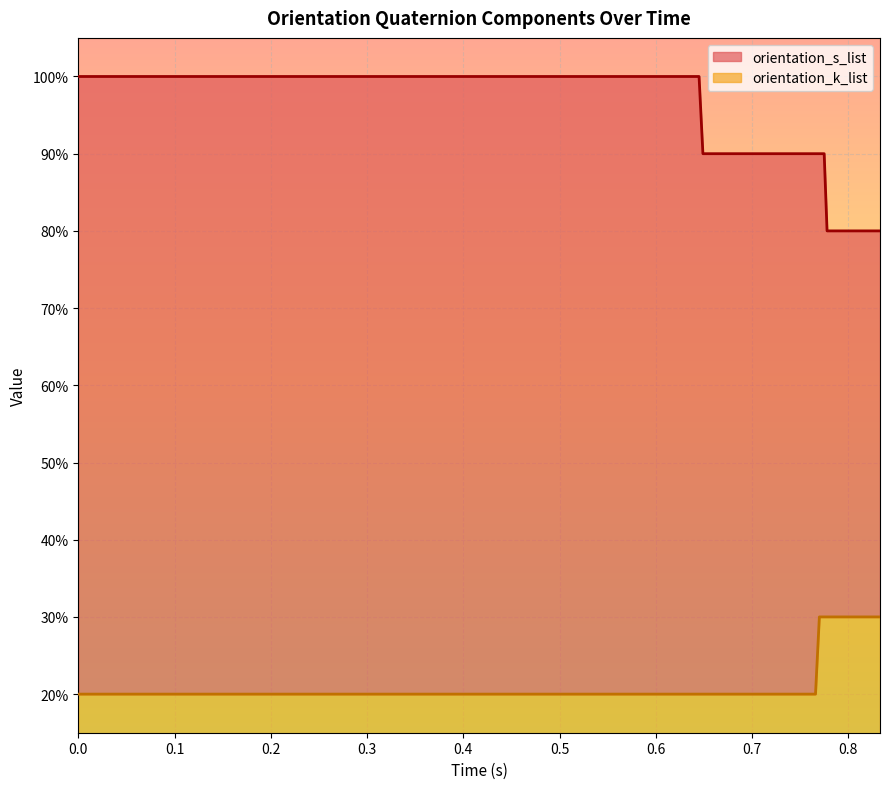

What are all the series names shown in the legend?

orientation_s_list, orientation_k_list